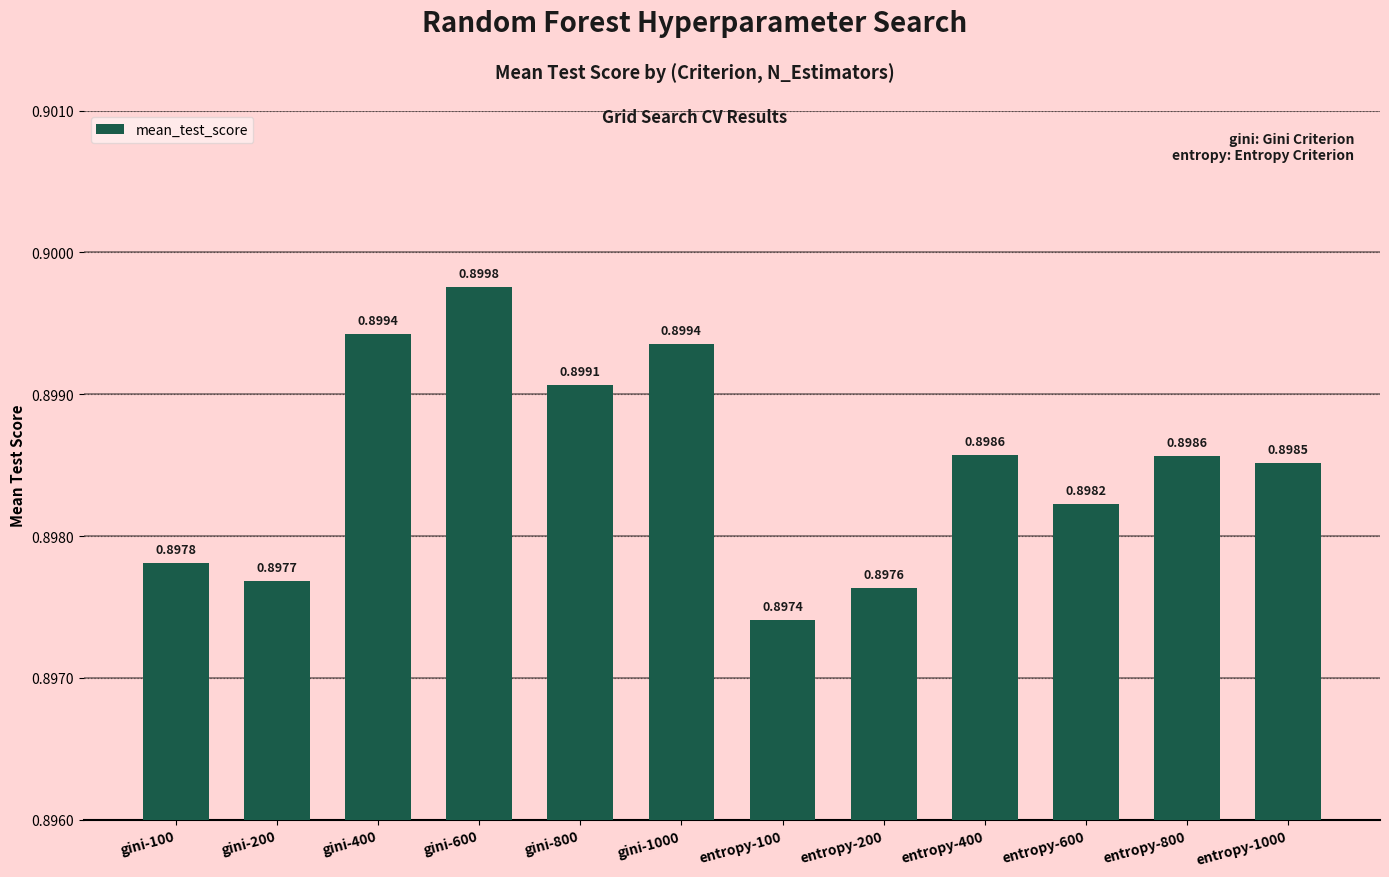

True or false: the data shows 0.3 at entropy-100.

False